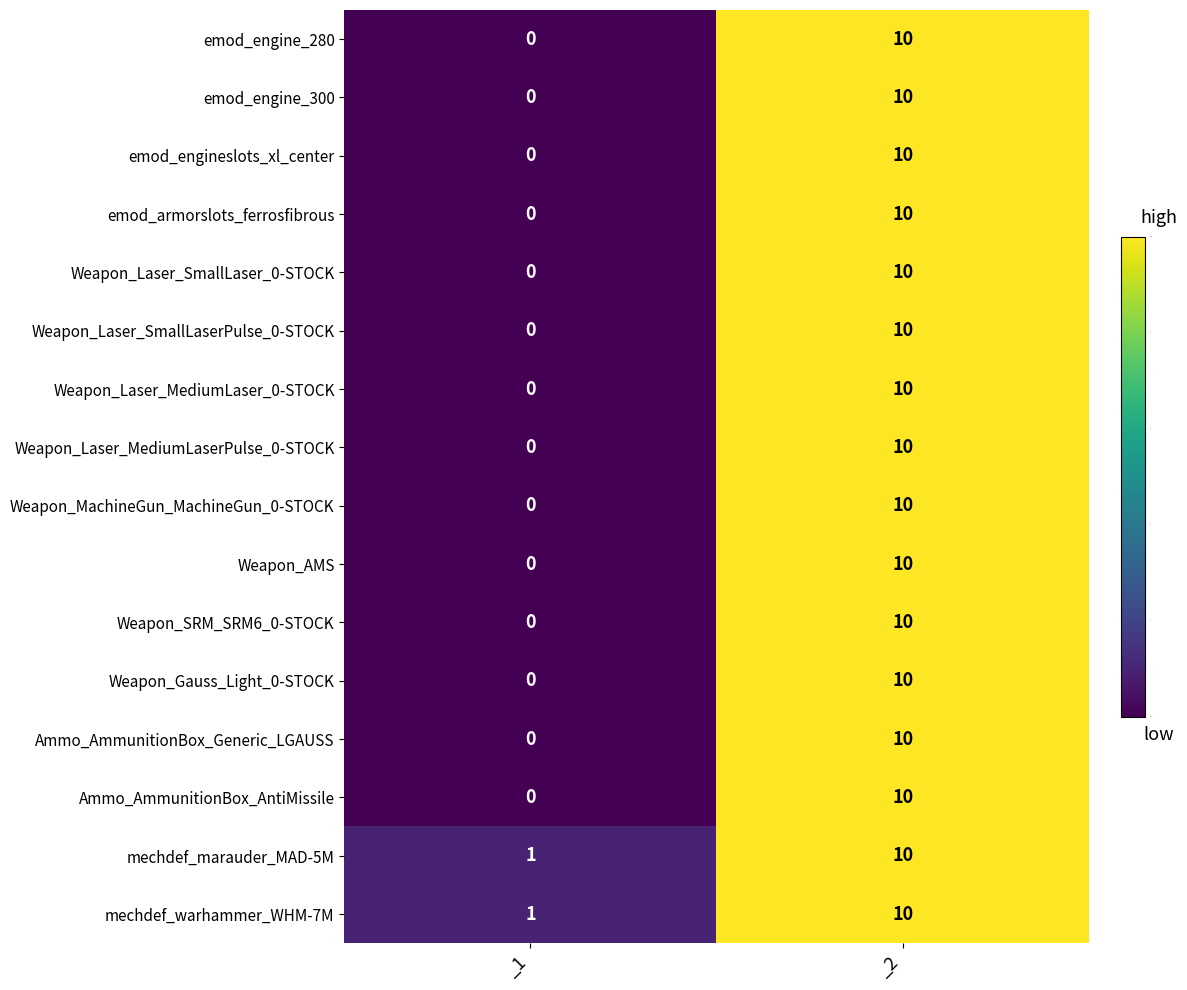

The mechdef_warhammer_WHM-7M series shows 6 at _2. True or false?

False